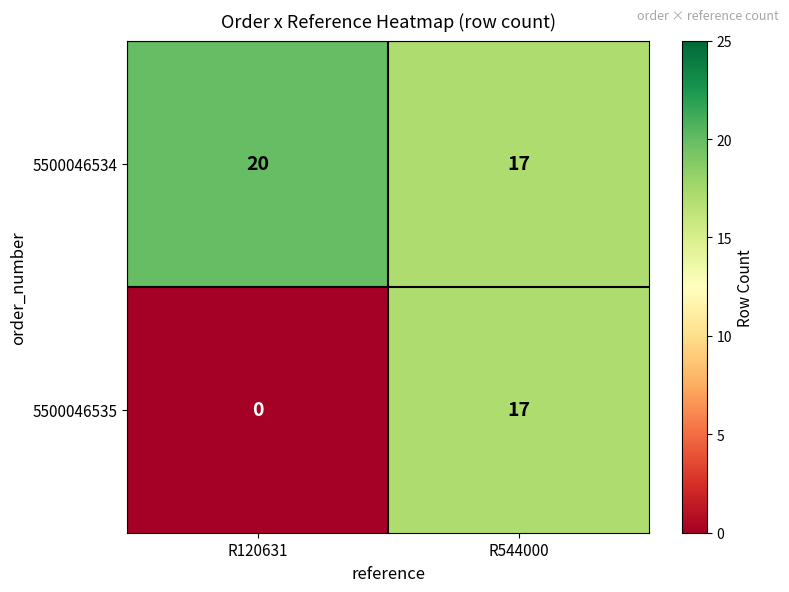

Reading left to right, extract all data points from this chart.

5500046534: R120631=20	R544000=17
5500046535: R120631=0	R544000=17